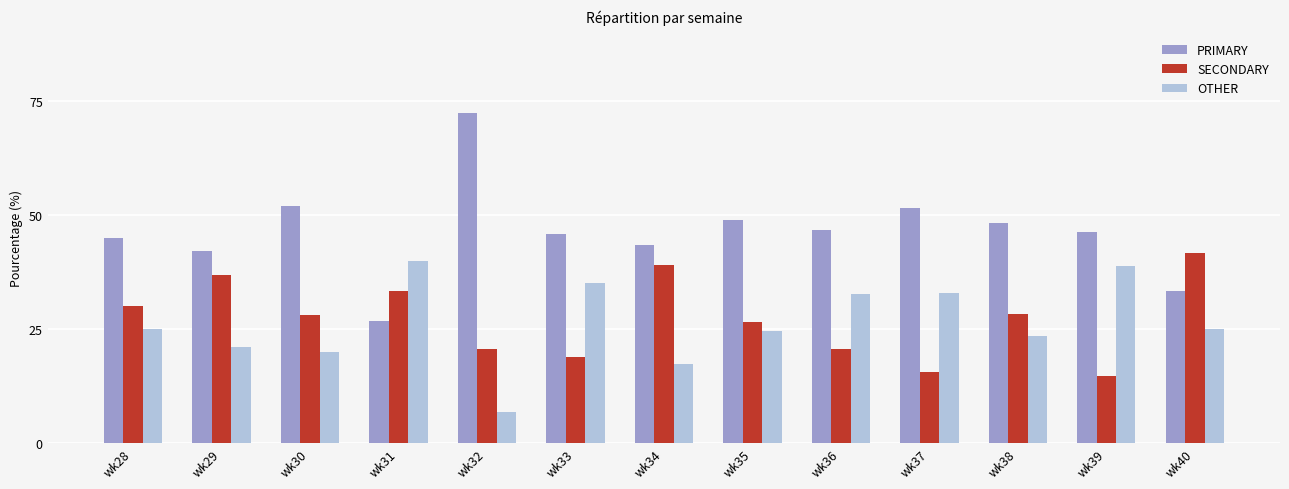

What is the total value across all series at wk32?

100.0